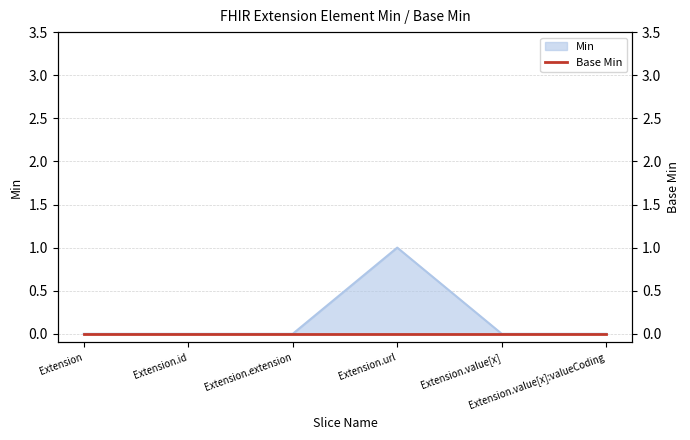

Does the chart display data point markers on the line(s)?

No